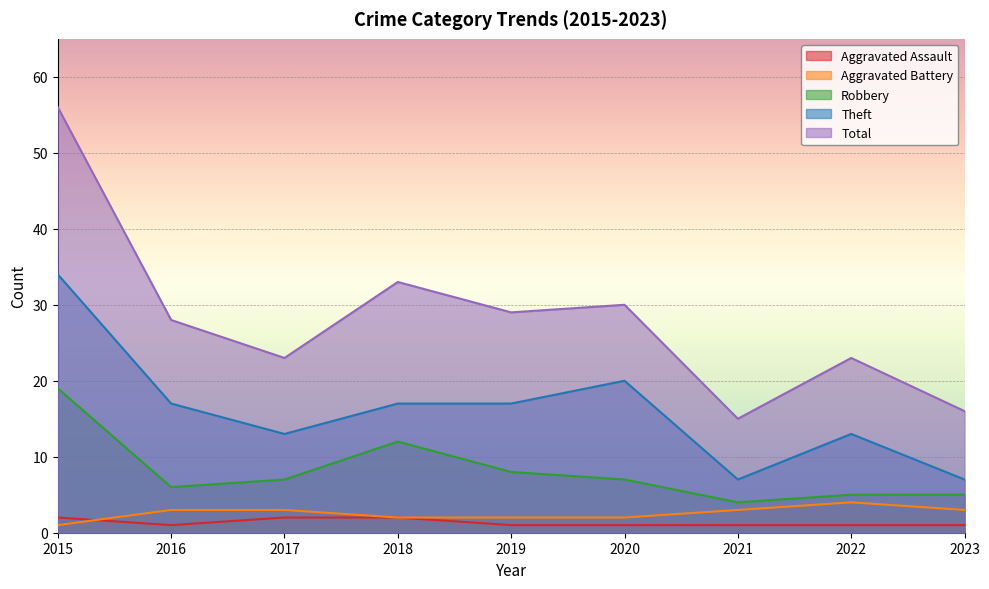

Rank the categories by Total value from highest to lowest.

2015, 2018, 2020, 2019, 2016, 2017, 2022, 2023, 2021